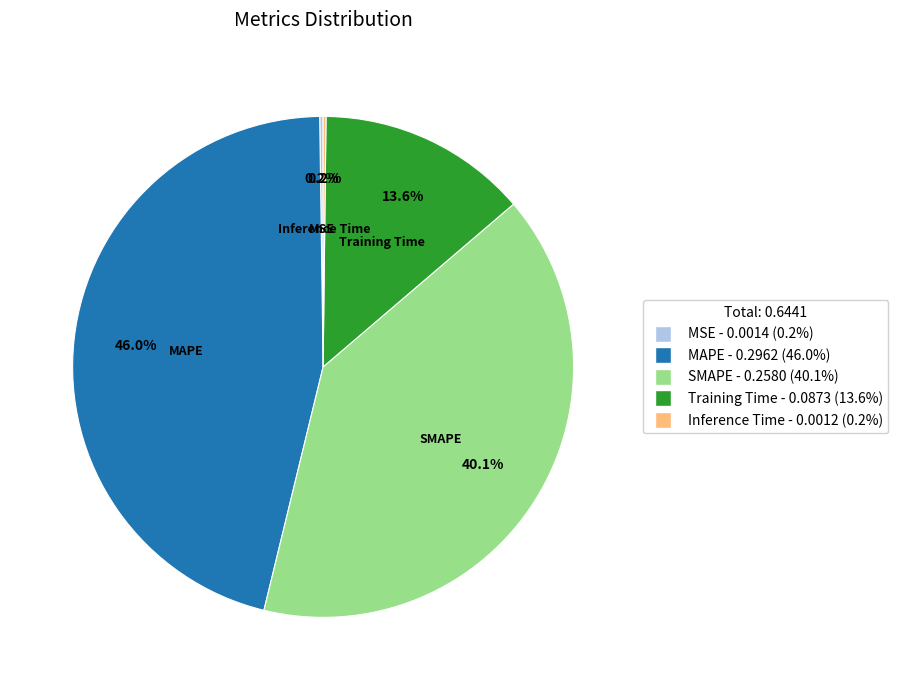

What is the largest slice in the pie chart?

MAPE